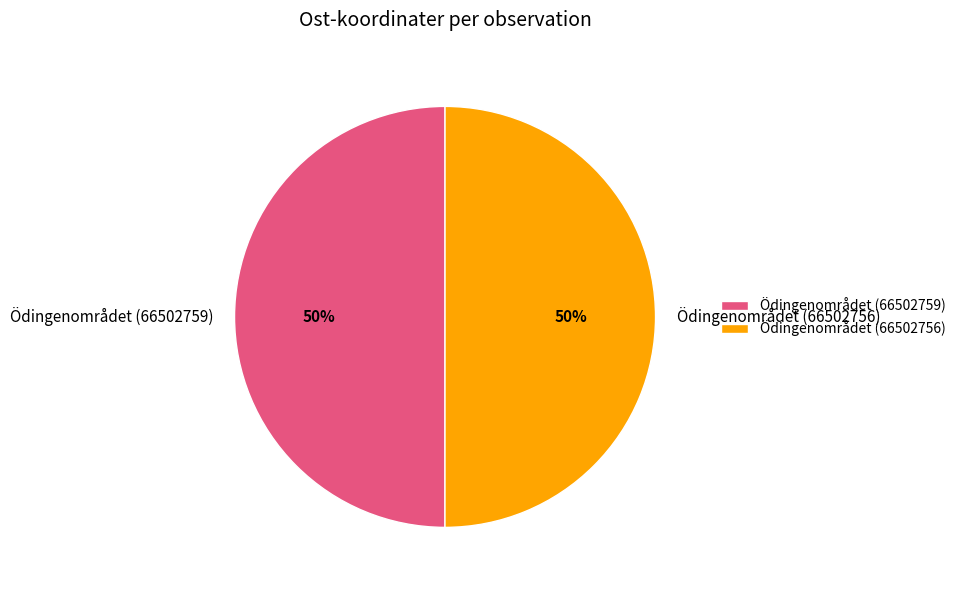

Count the number of slices in the pie.

2